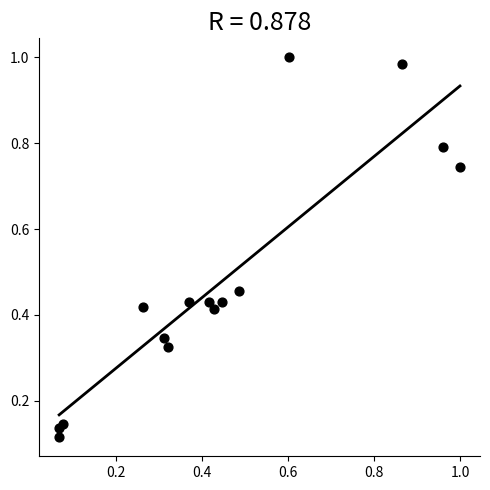

What is the range of Y values (max minus min)?

0.9